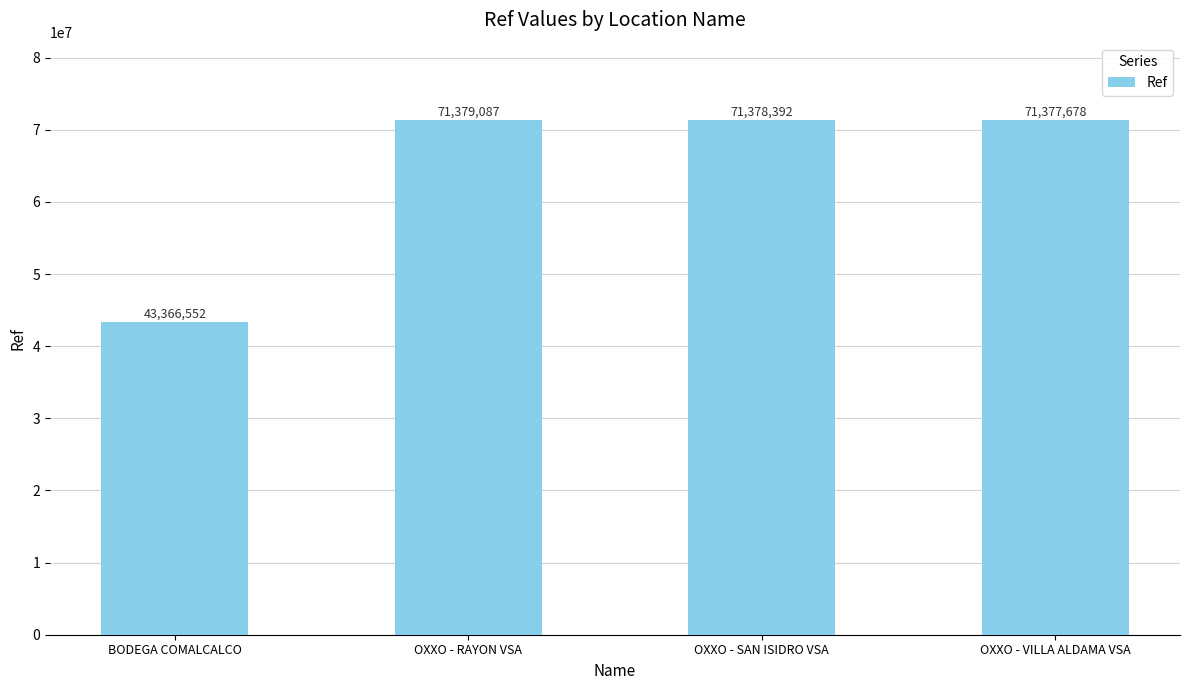

The chart shows a value of 43366552 at BODEGA COMALCALCO. True or false?

True